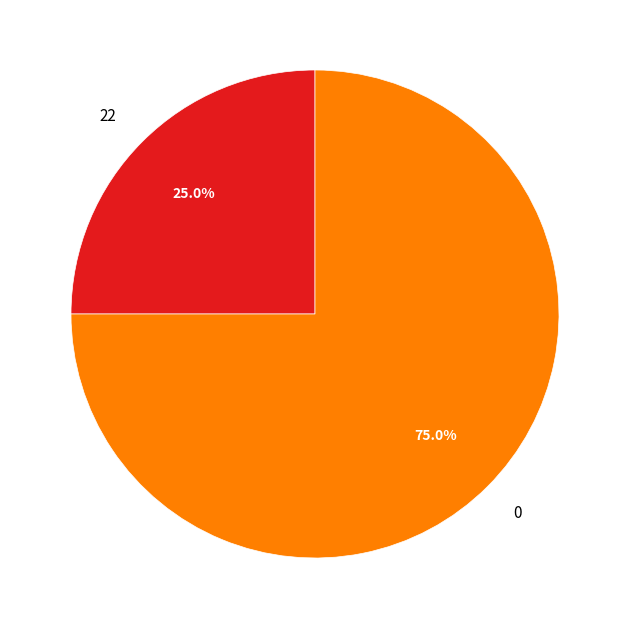

Count the number of slices in the pie.

2